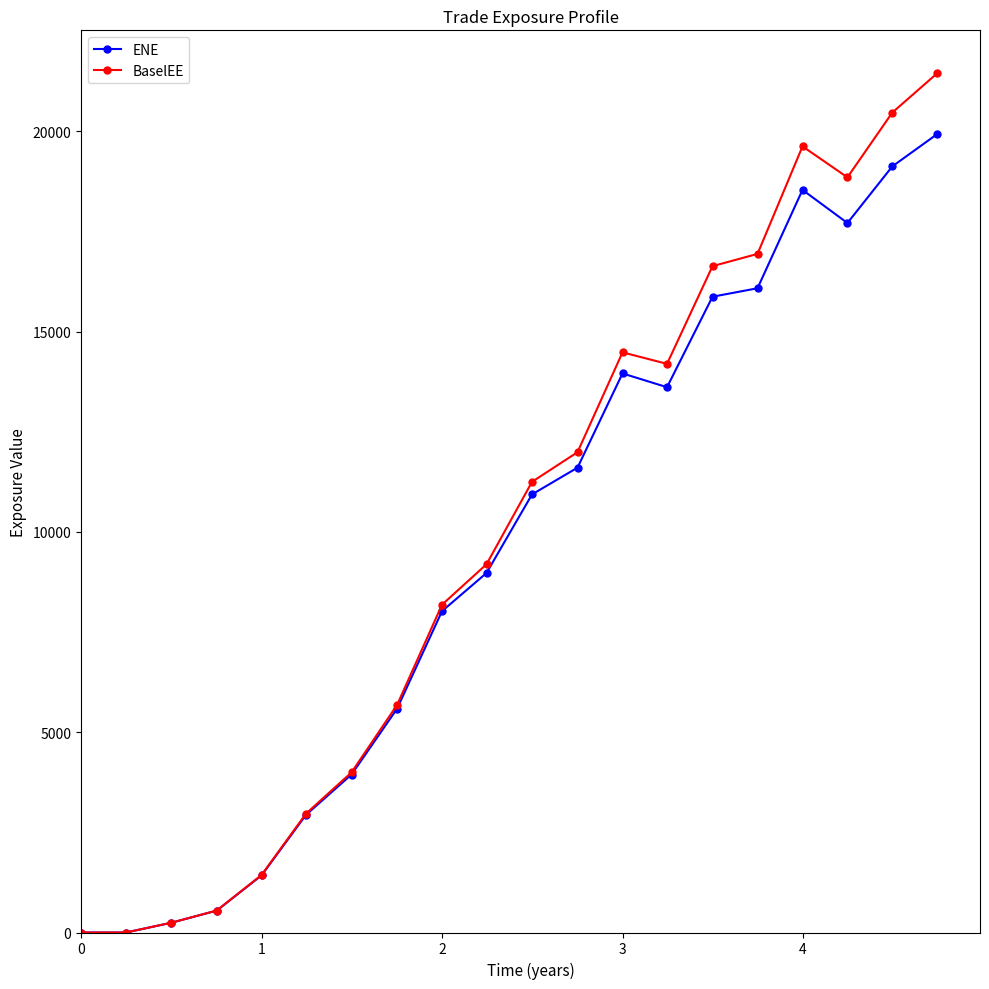

List the series in order of their peak value, highest first.

BaselEE, ENE